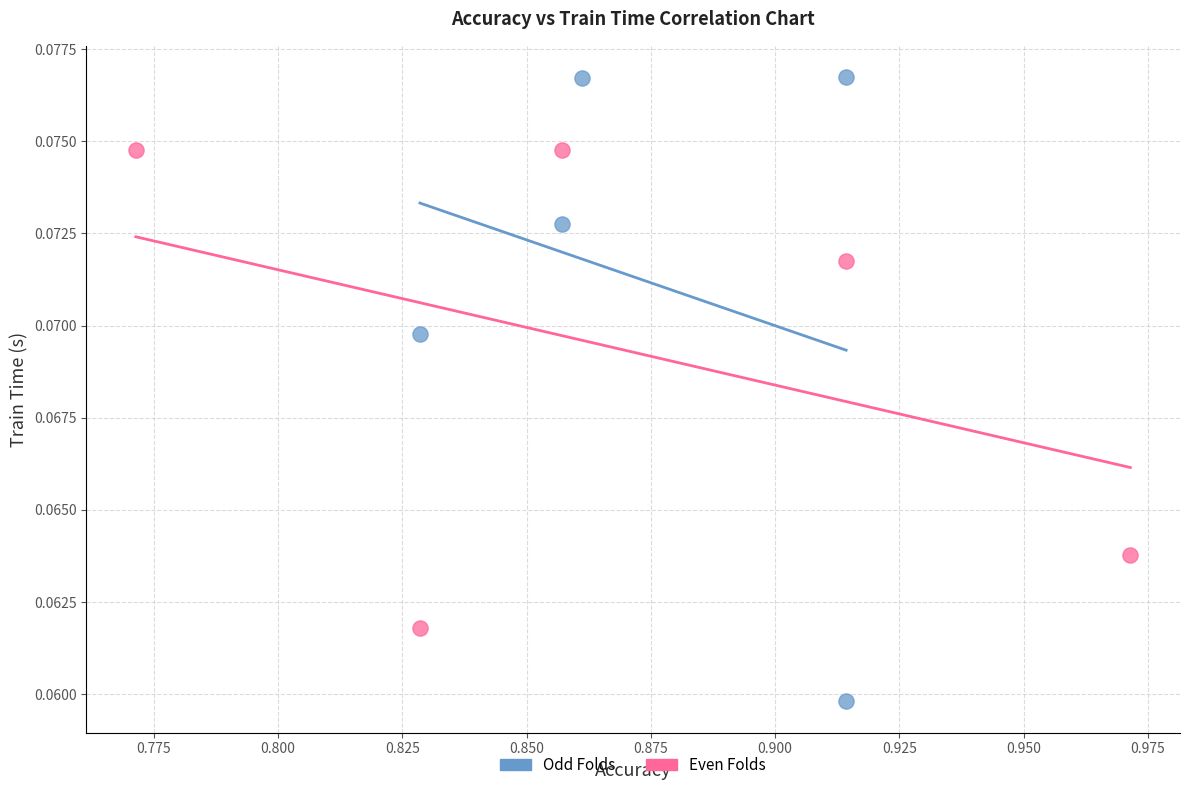

Which series reaches the maximum Y coordinate?

Odd Folds